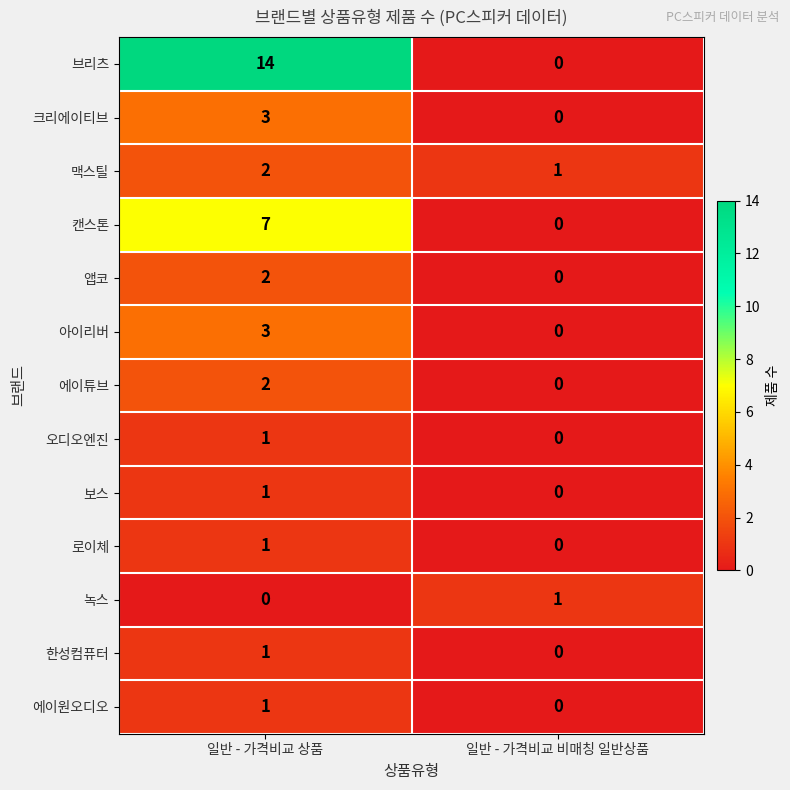

At how many categories does at least one series exceed 13?

1